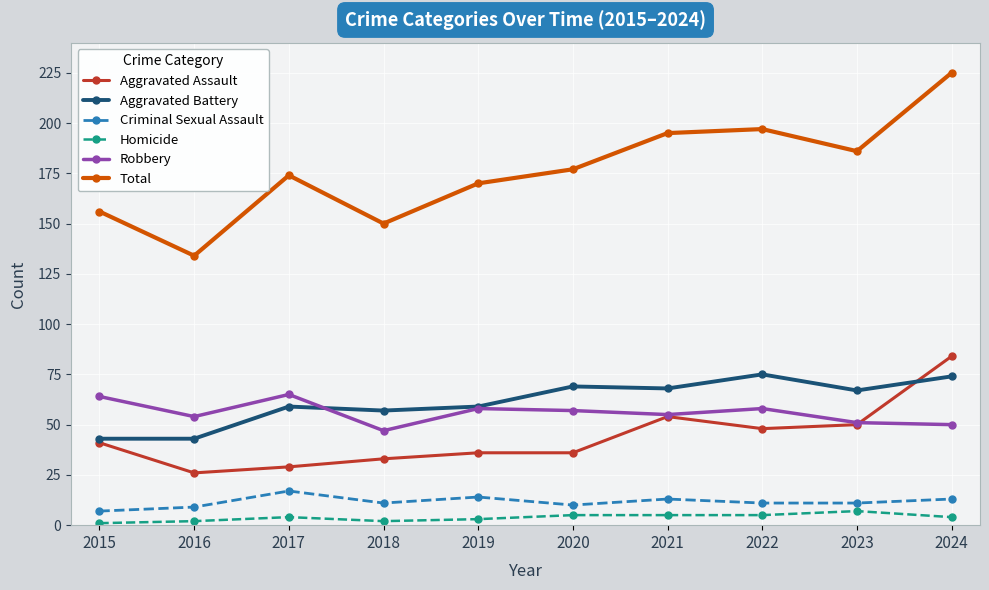

True or false: Robbery and Homicide cross at least once.

False